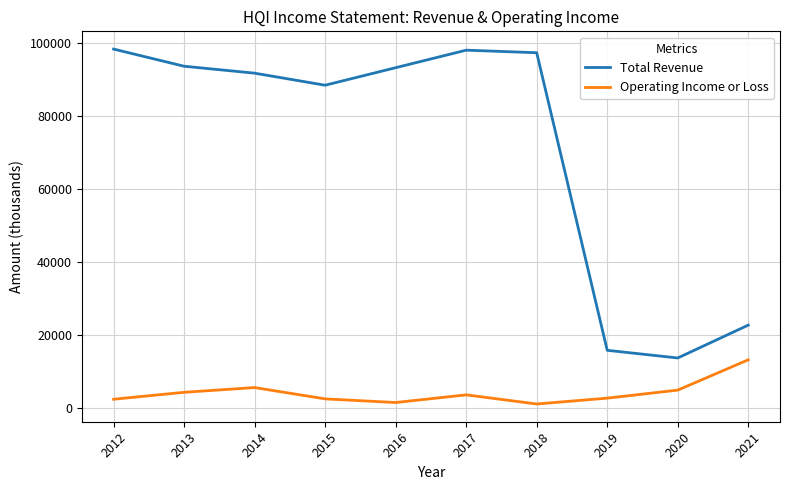

The value of Operating Income or Loss at 2016 is 1600. True or false?

True